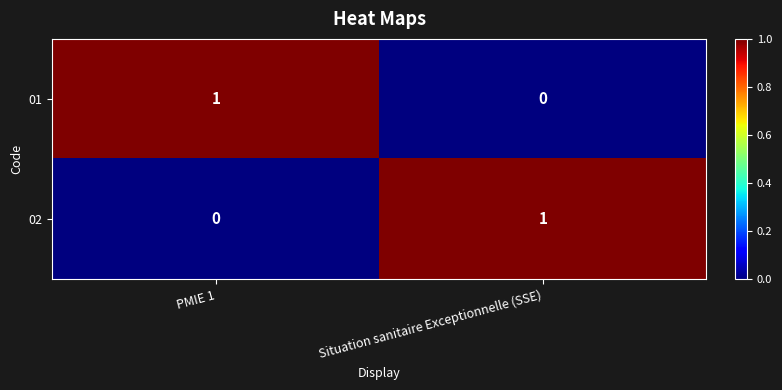

What is the total value across all series at PMIE 1?

1